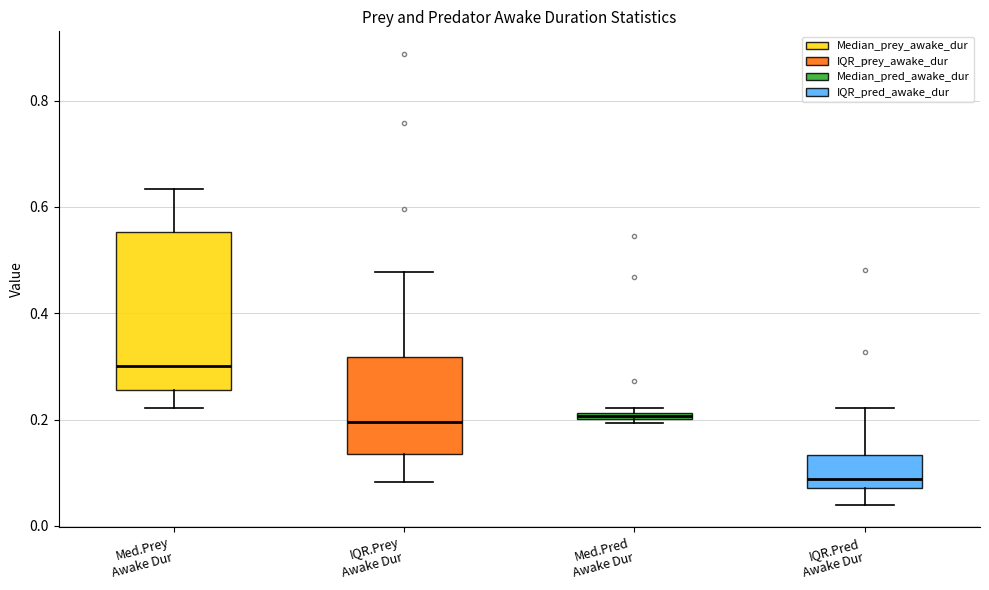

Comparing the boxes themselves (not the whiskers), which one is the tallest?

Med.Prey Awake Dur